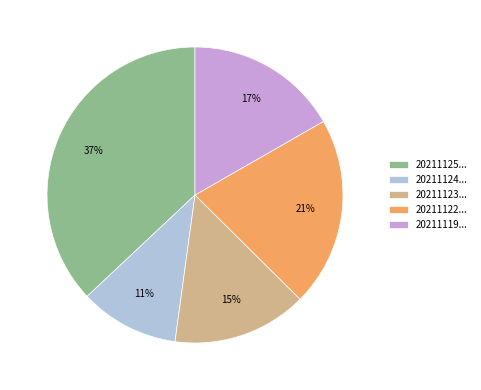

What is the ratio of the value at 20211124... to the value at 20211122...?

0.5